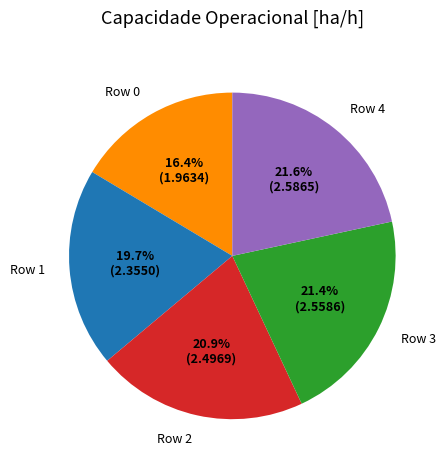

True or false: Row 3 accounts for 15% of the total.

False